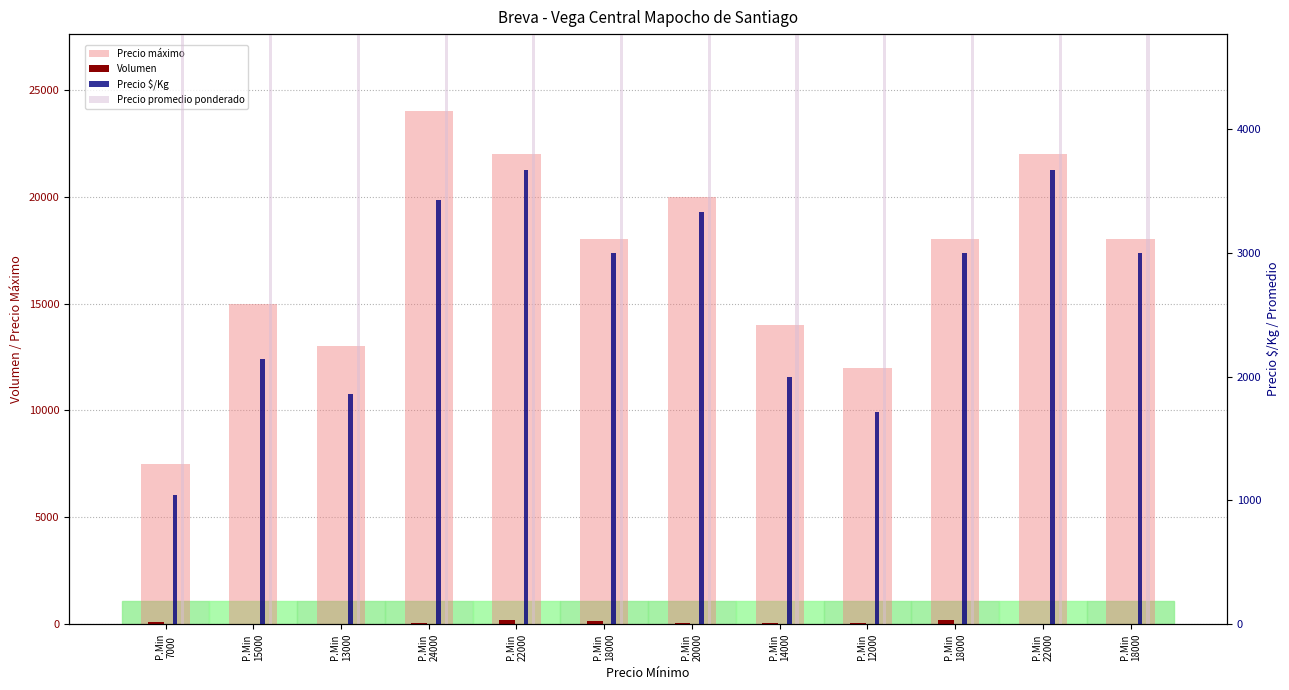

How many data points in Precio $/Kg are less than 3000?

5